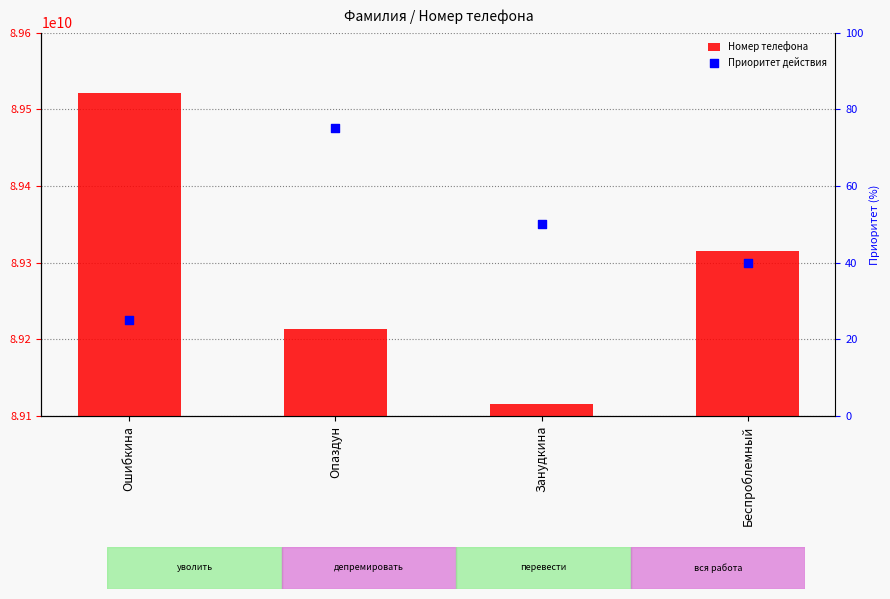

Which series has the largest total across all categories?

Номер телефона